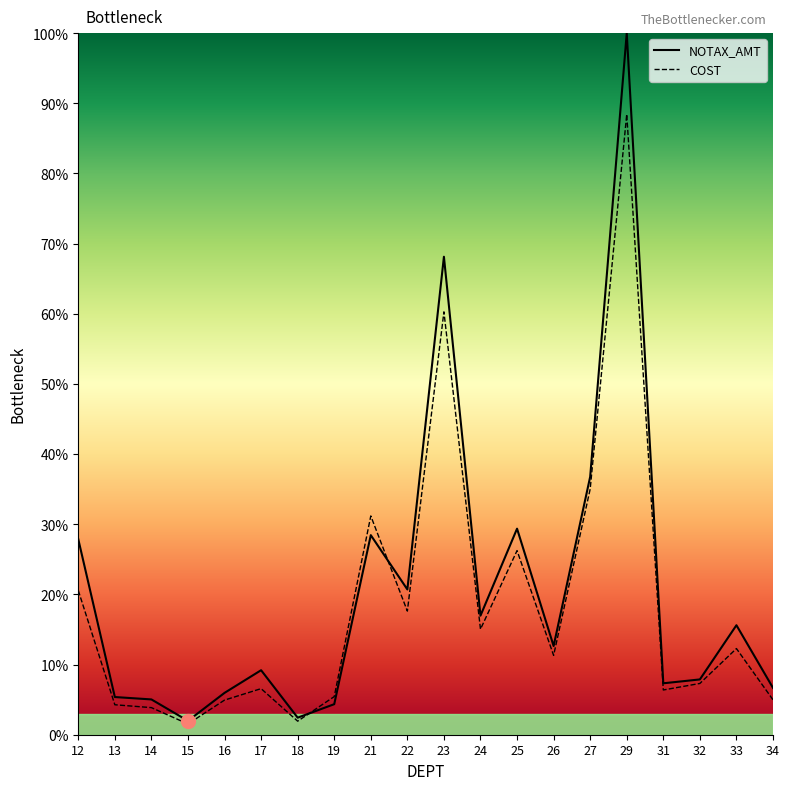

What is the sum of the COST values at 13 and 19?

9.7